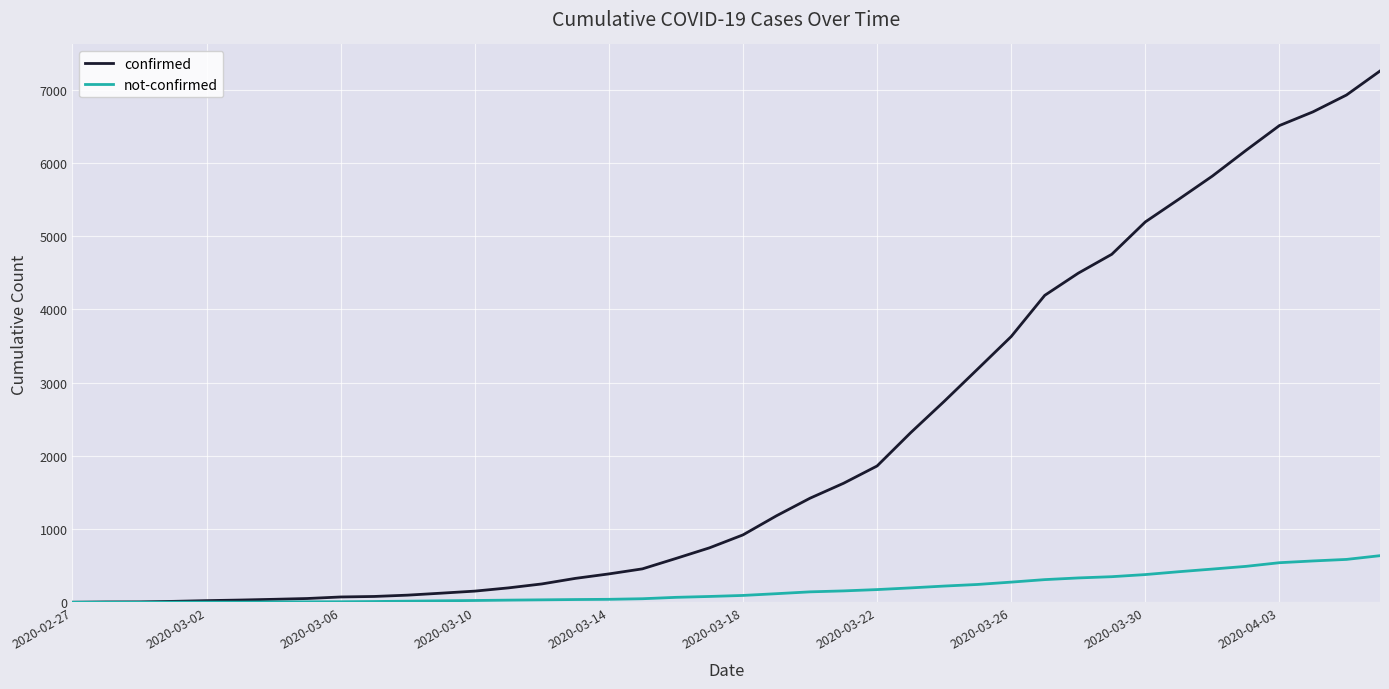

Count the number of data series in this chart.

2